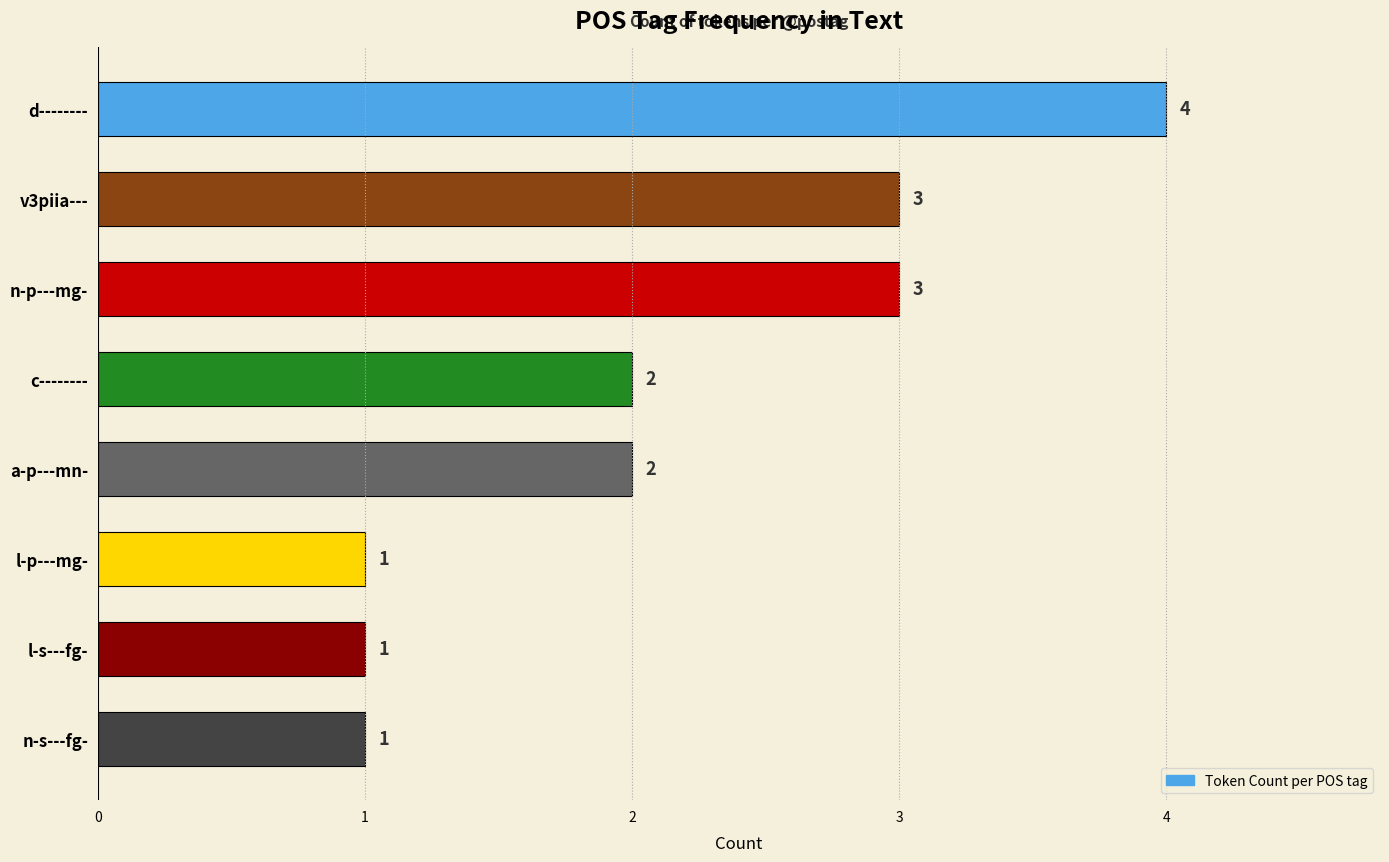

Which label corresponds to the largest value in the chart?

d--------